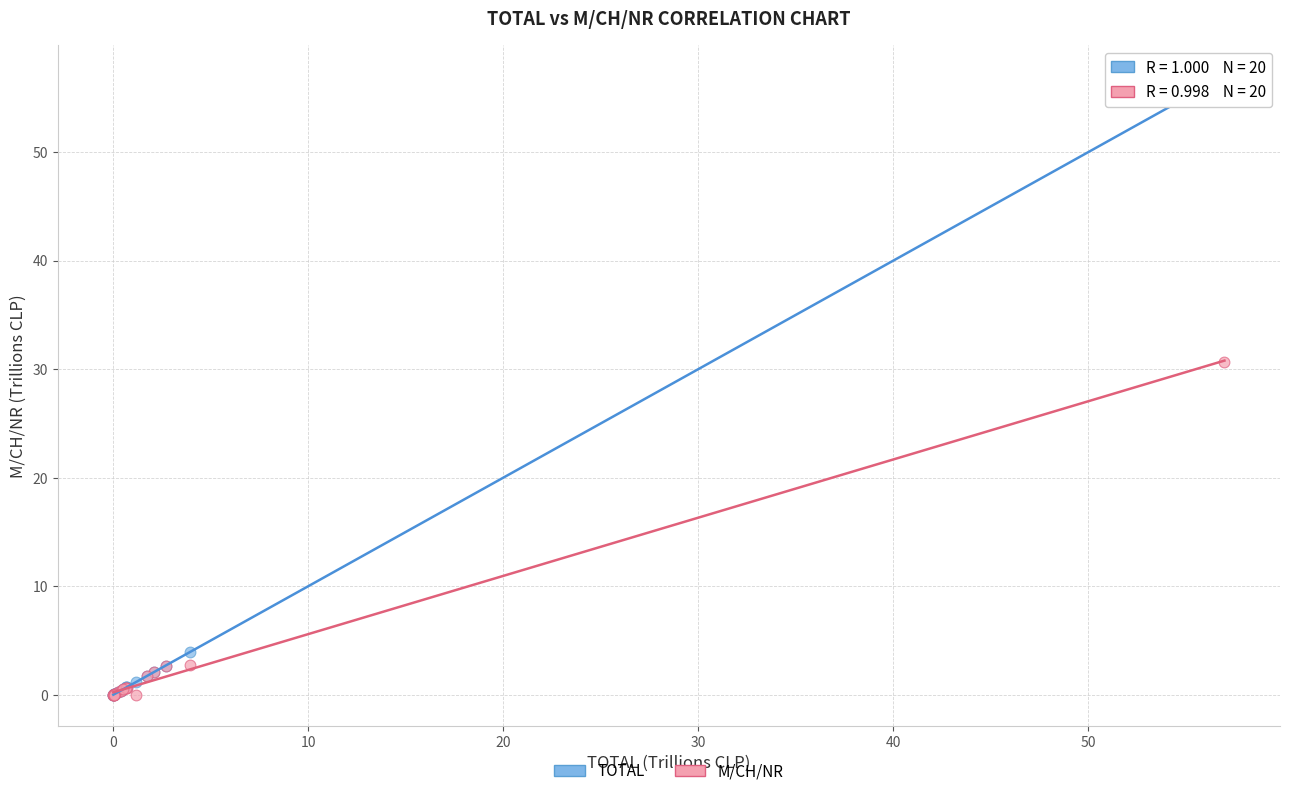

Which series reaches the maximum Y coordinate?

TOTAL